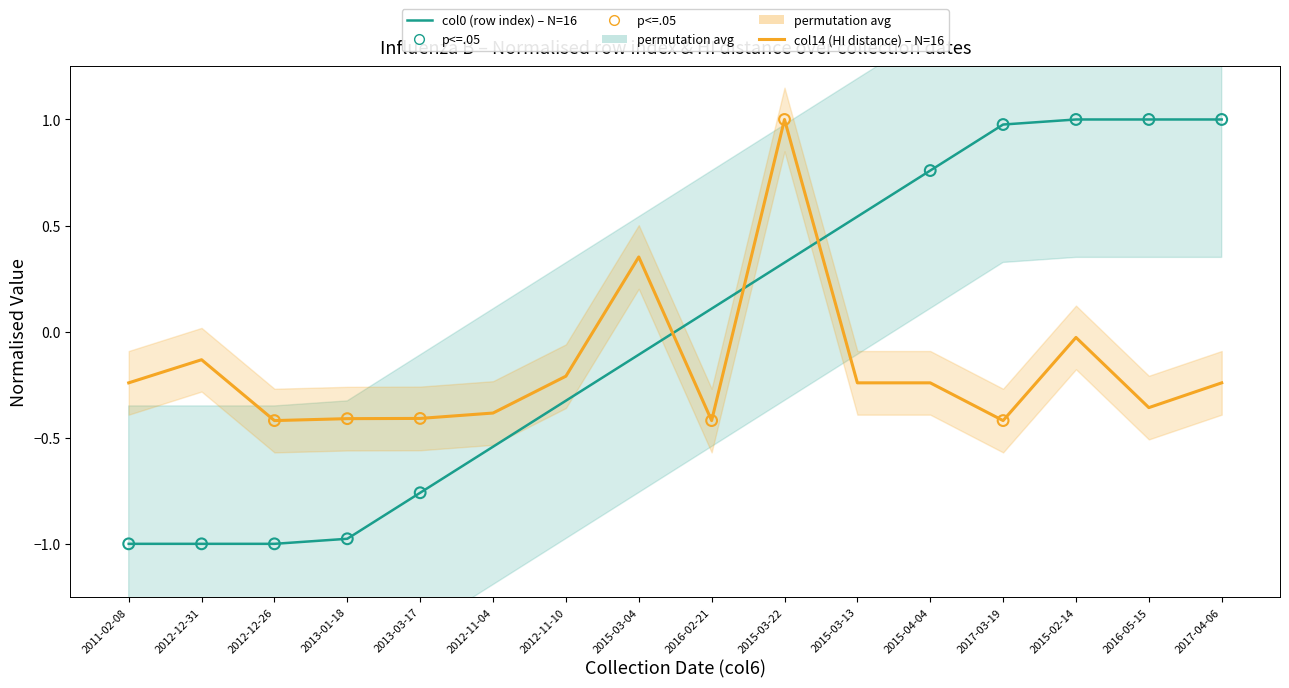

Which series has the widest spread of Y values?

col0 (row index) – N=16